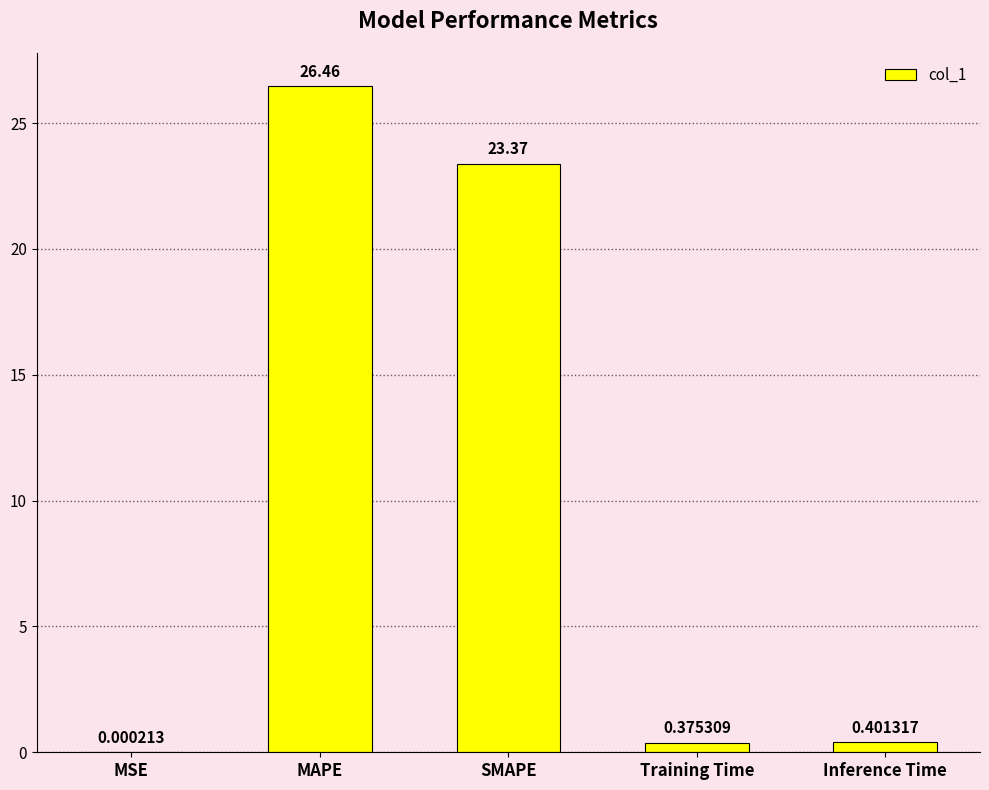

How many categories are shown in the chart?

5